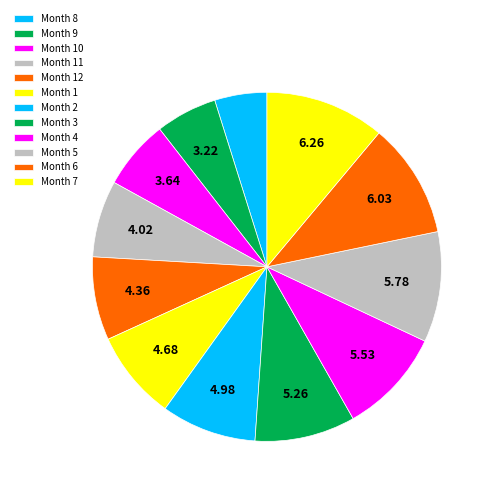

Rank the categories by value from highest to lowest.

7, 6, 5, 4, 3, 2, 1, 12, 11, 10, 9, 8